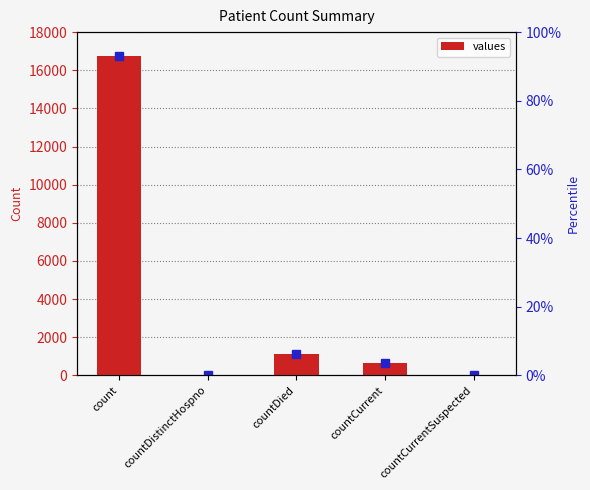

What is the label of the 4th bar from the right?

countDistinctHospno